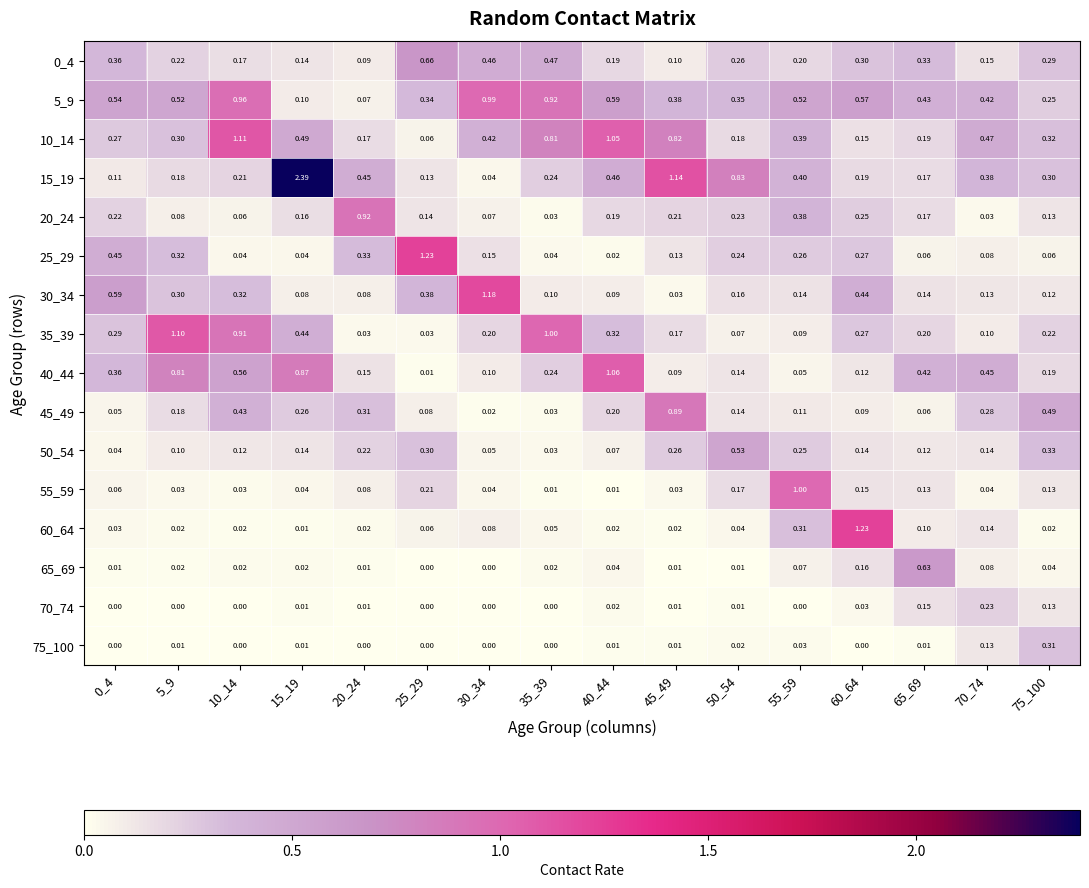

Is the value of 0_4 at 25_29 greater than the value of 25_29 at 30_34?

Yes